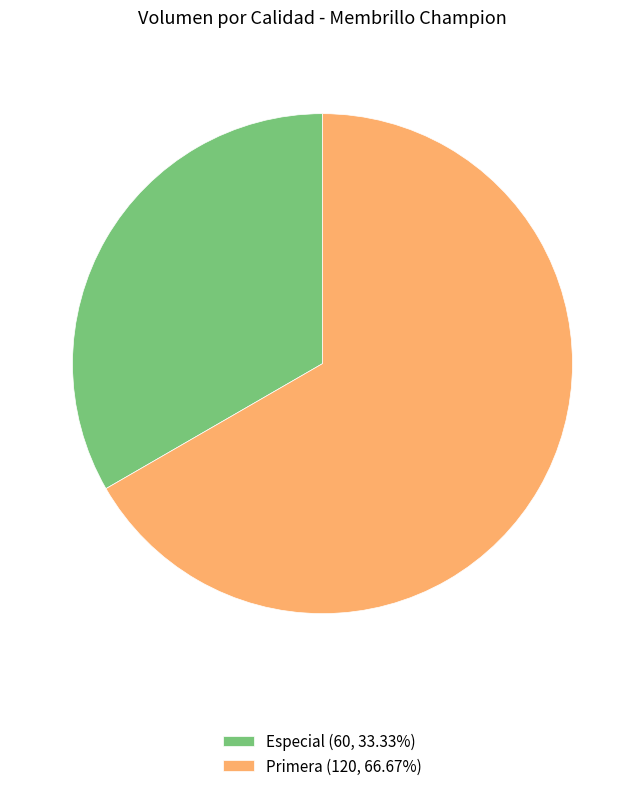

How many segments does this pie chart have?

2